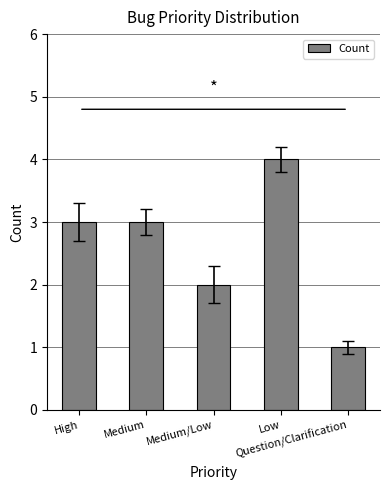

What is the average value?

3